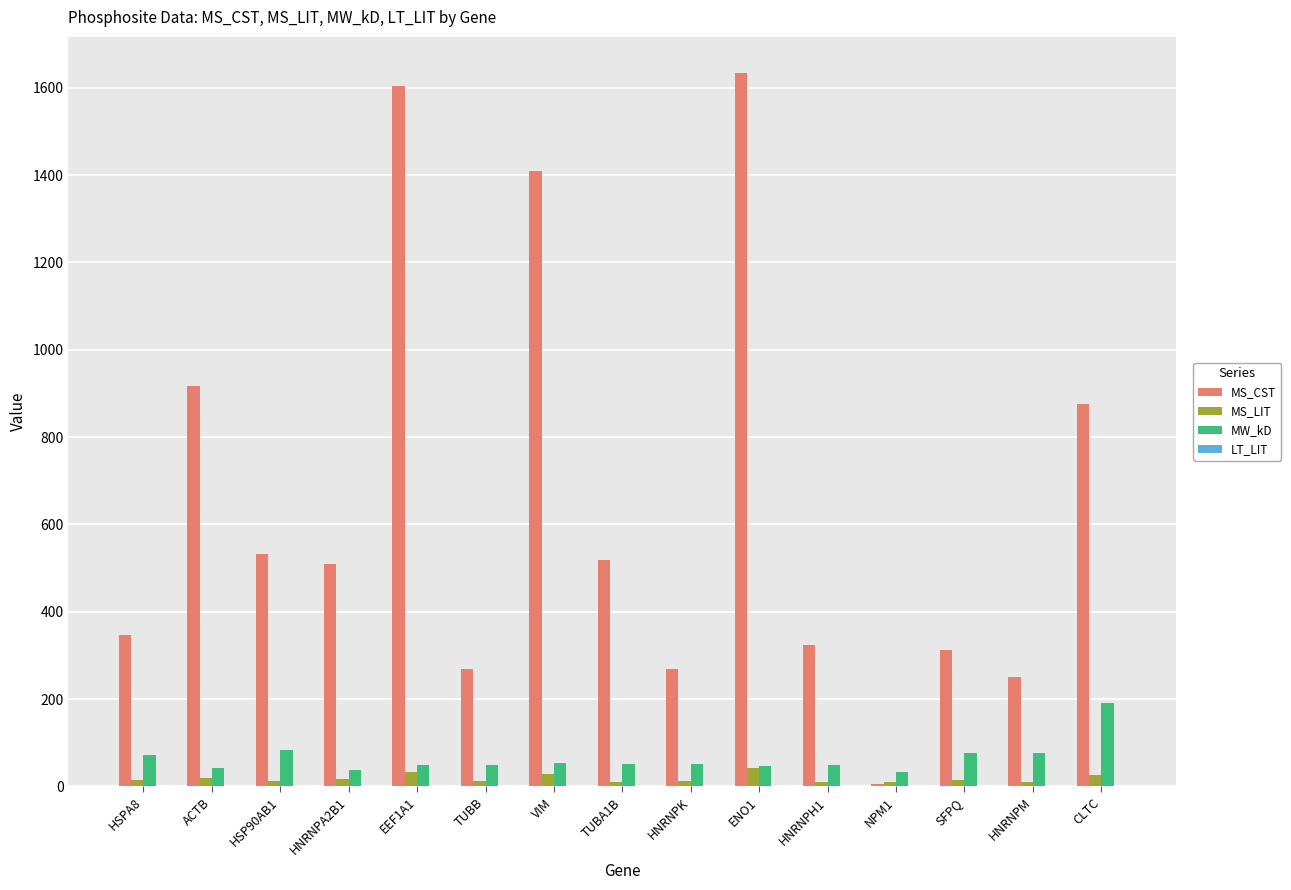

Which series has the widest spread of values?

MS_CST